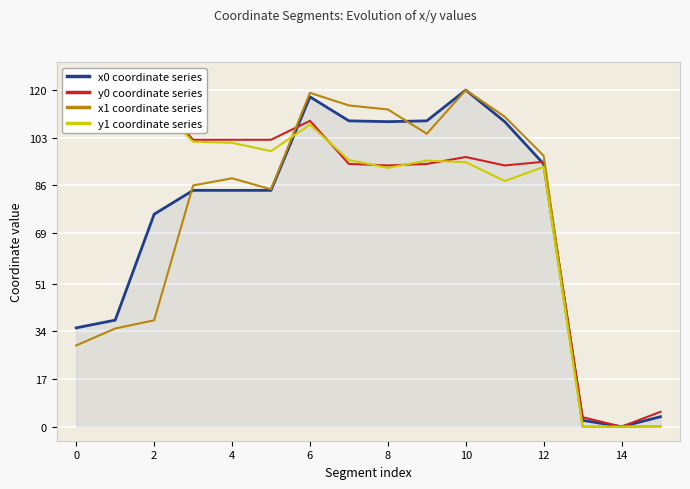

How many lines are shown in the chart?

4